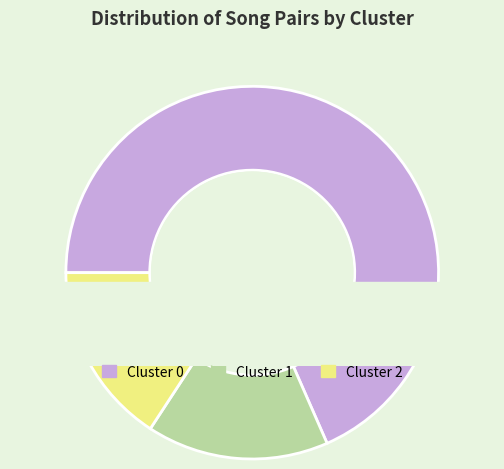

The Cluster 1 slice represents 16% of the pie. True or false?

True